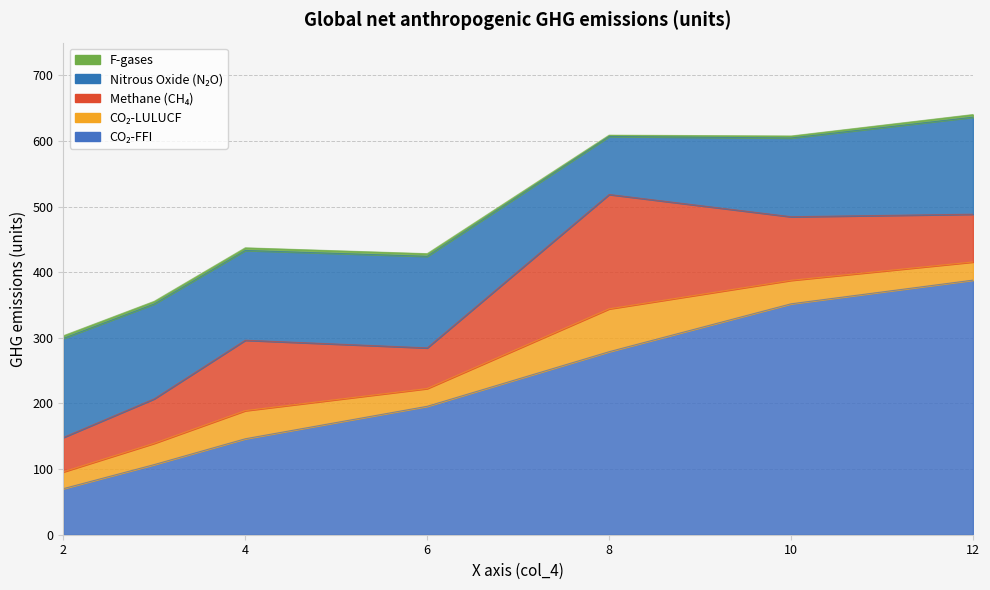

What value does the F-gases series have at 6?

4.0